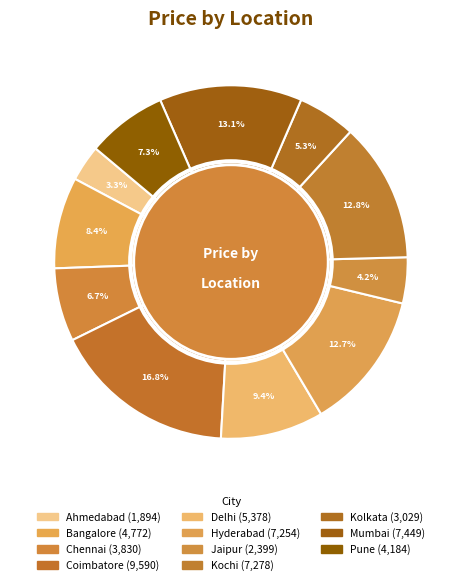

What portion of the pie excludes Chennai?

93.3%